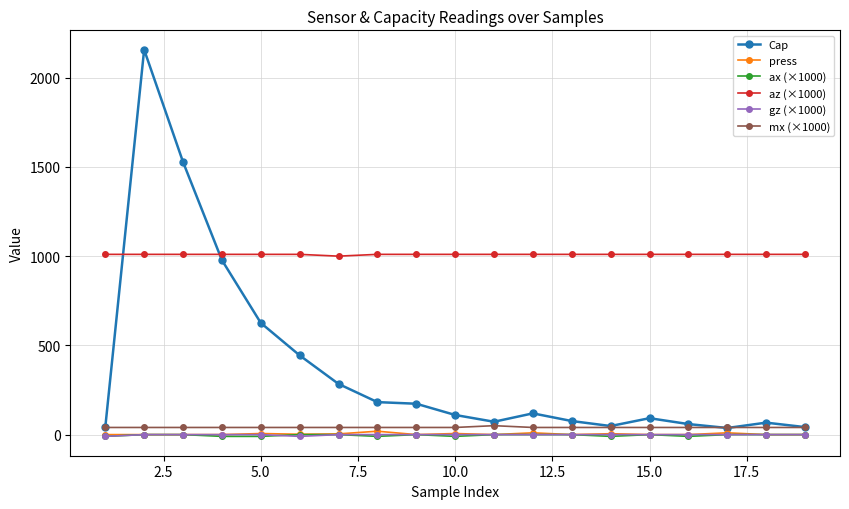

What is the sum of all Cap values?

7134